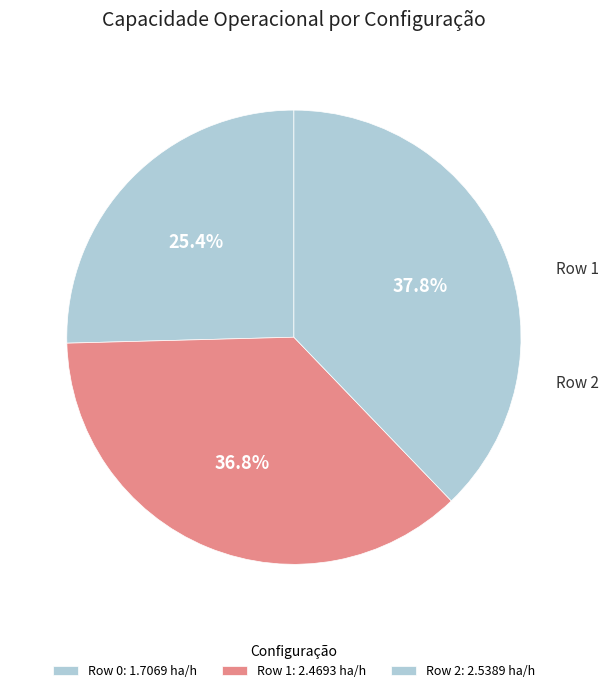

How many segments does this pie chart have?

3